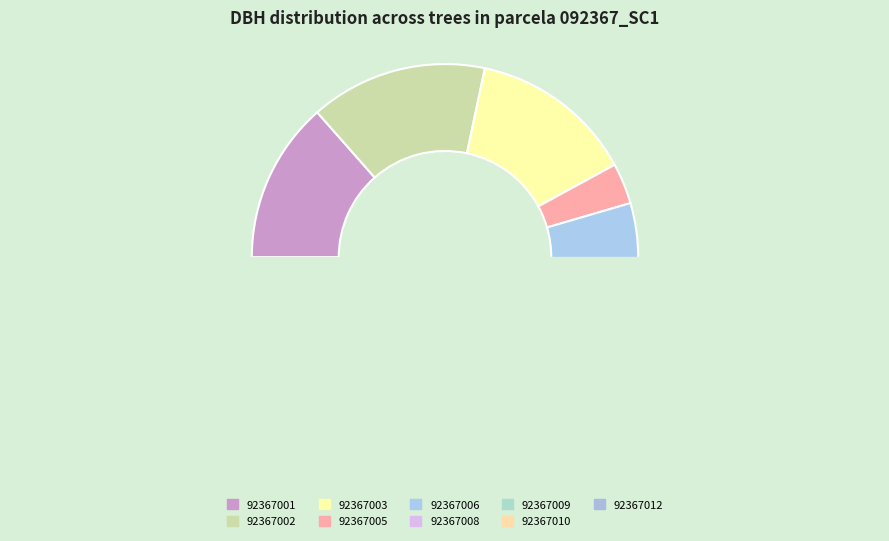

Which has a higher value, 92367002 or 92367008?

92367002